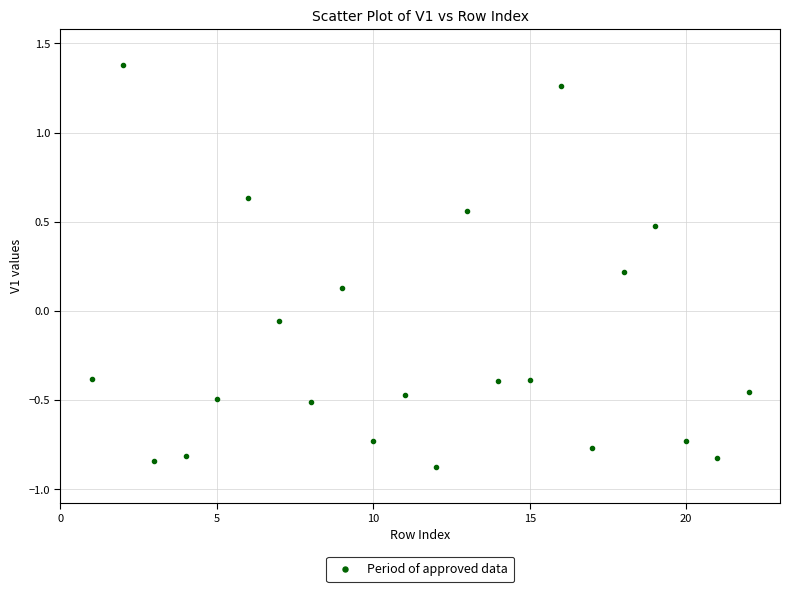

What is the range of Y values (max minus min)?

2.3